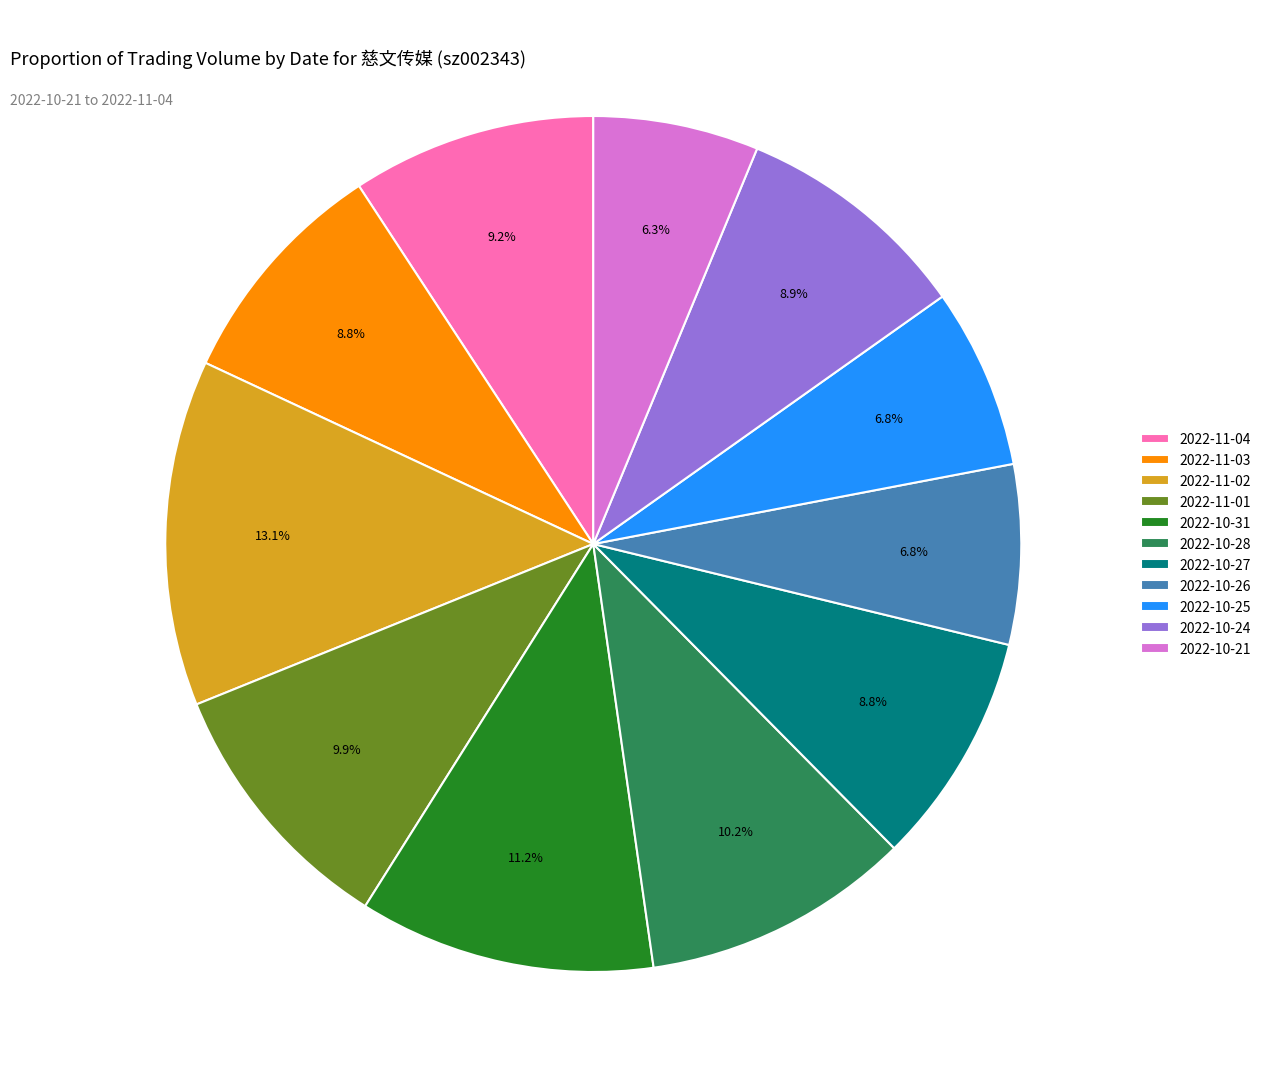

Is there any slice that represents more than half of the pie?

No